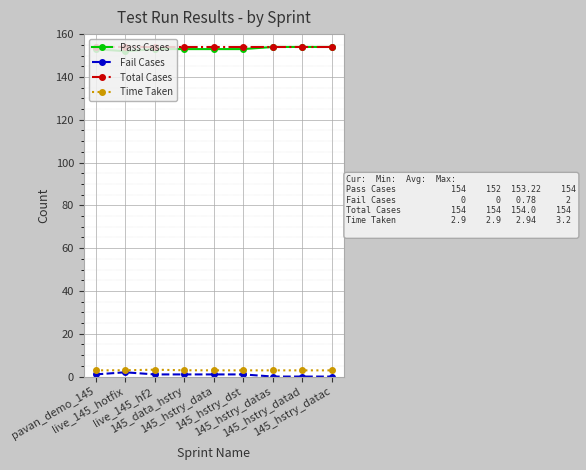

True or false: Fail Cases and Total Cases cross at least once.

False